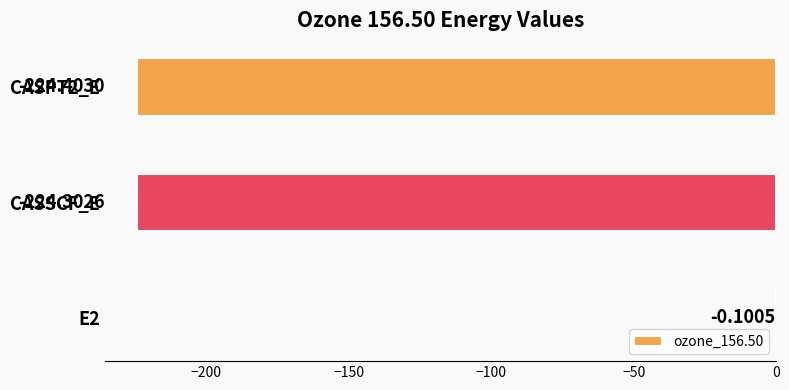

How many data points does each series have?

3